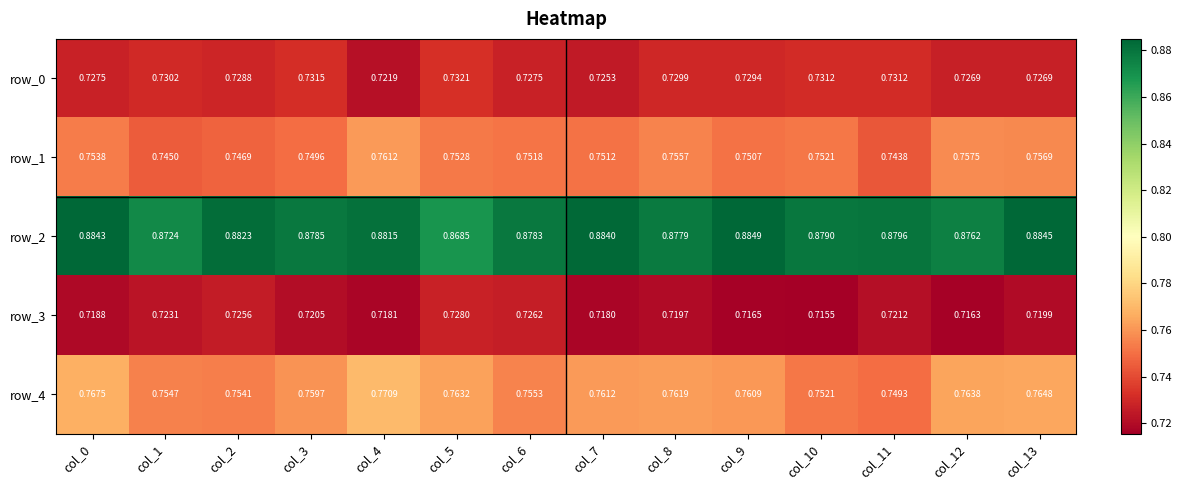

What is the spread (max minus min) of values at col_4?

0.2